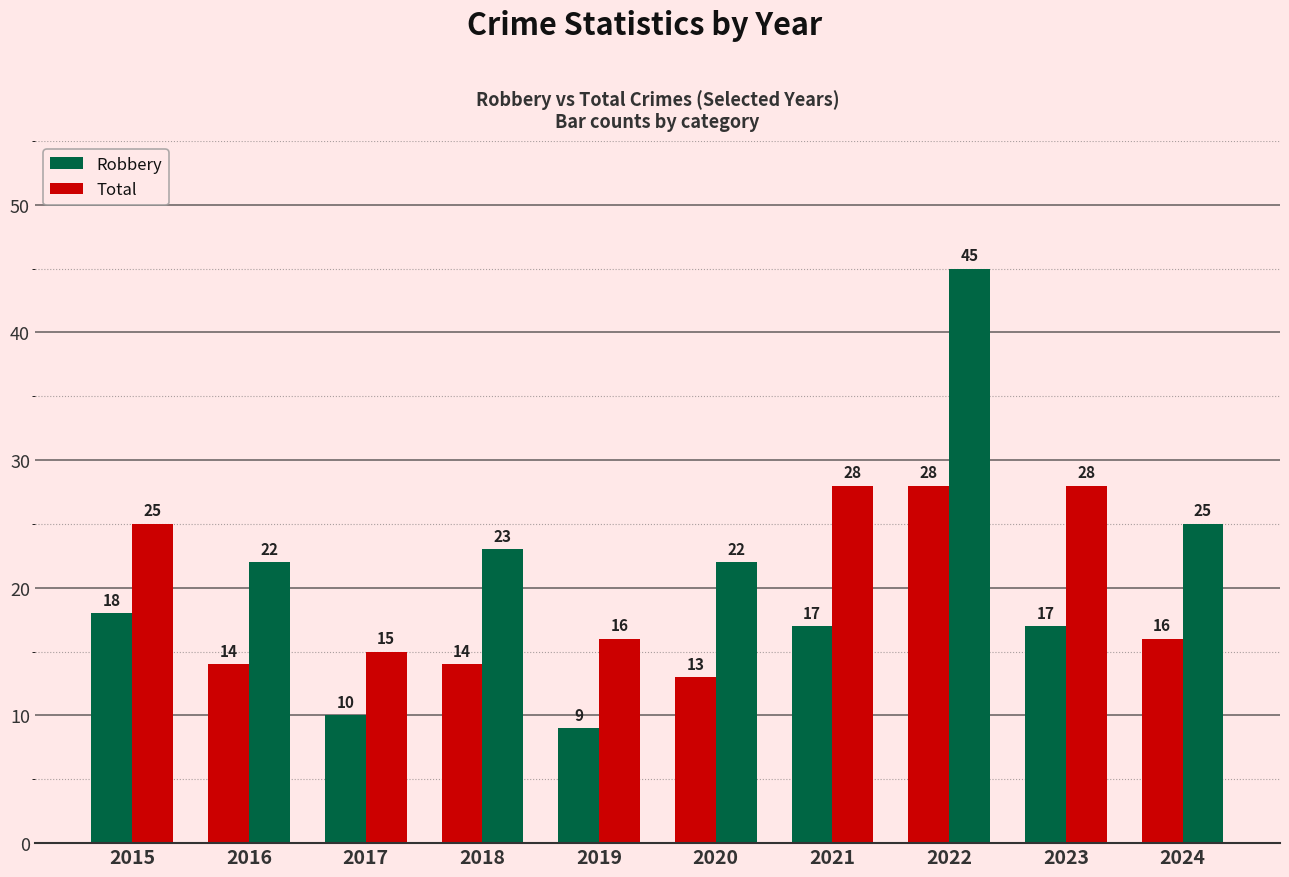

Are the bars grouped side by side (vs. stacked)?

Yes